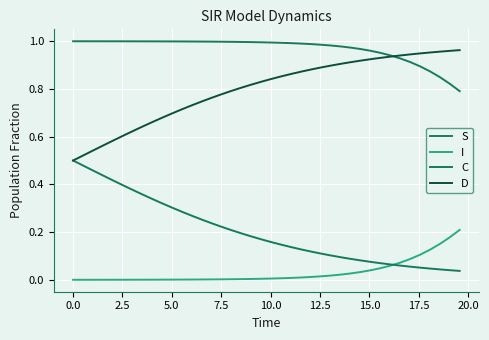

Does the chart have visible grid lines?

Yes